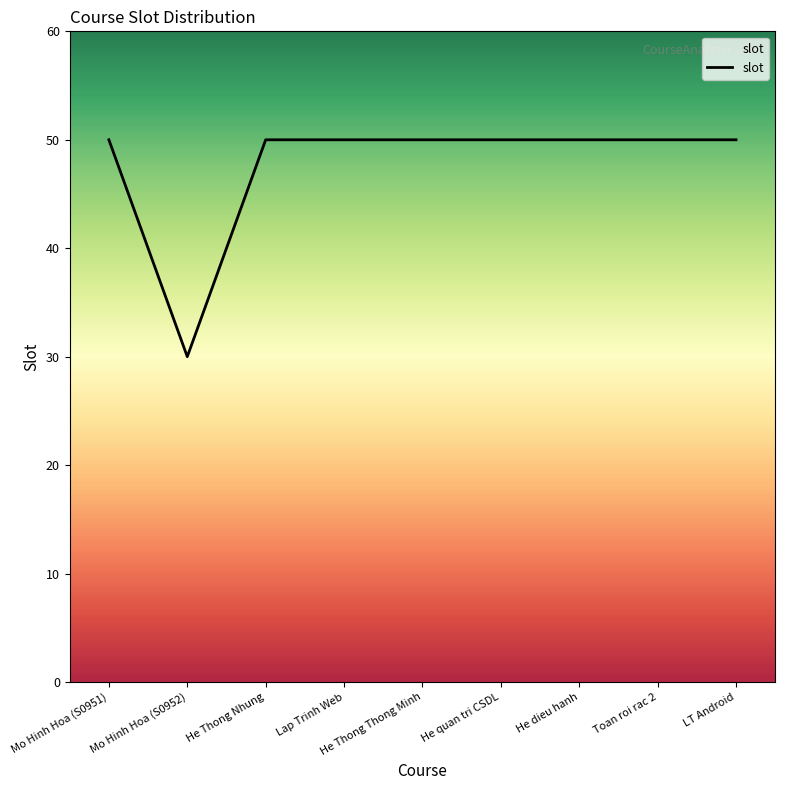

What is the difference between the maximum and minimum values?

20